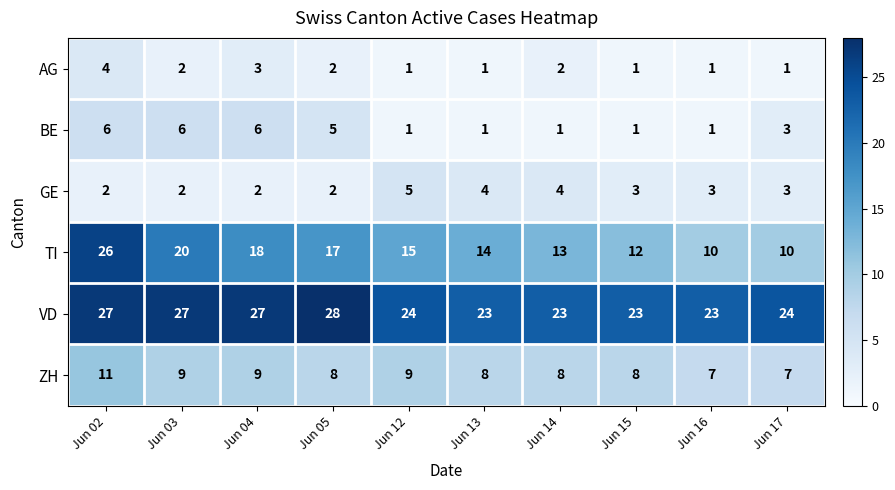

Which series changed the most between Jun 02 and Jun 16?

TI